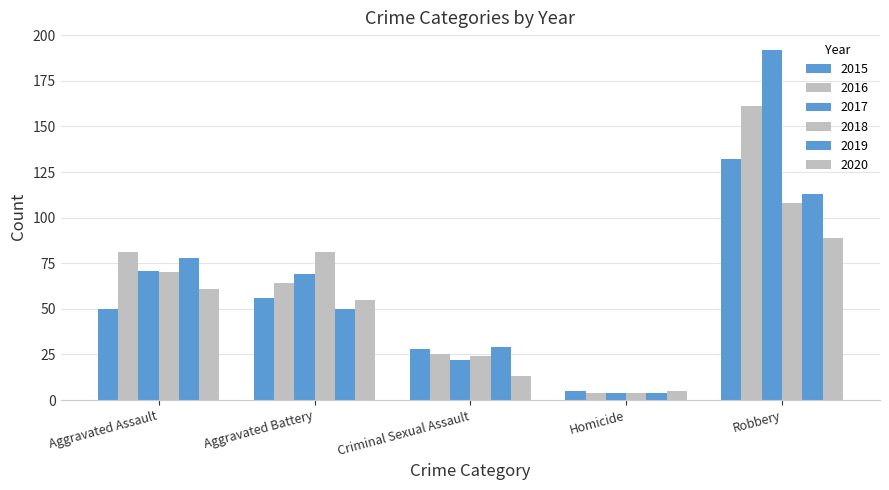

List the labels in order of 2017 value, smallest first.

Homicide, Criminal Sexual Assault, Aggravated Battery, Aggravated Assault, Robbery